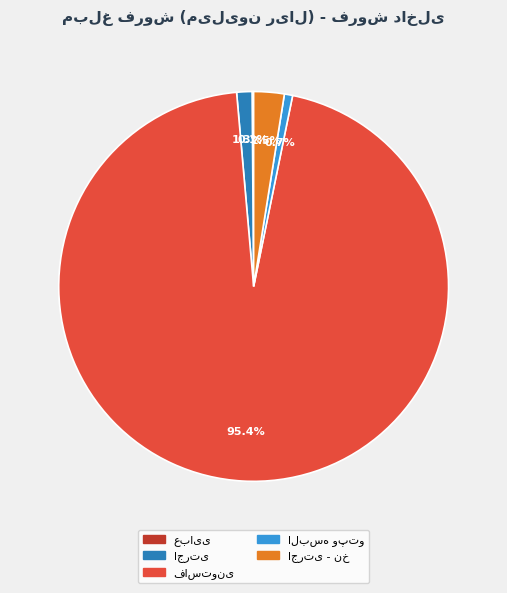

Is there a majority slice in this chart?

Yes